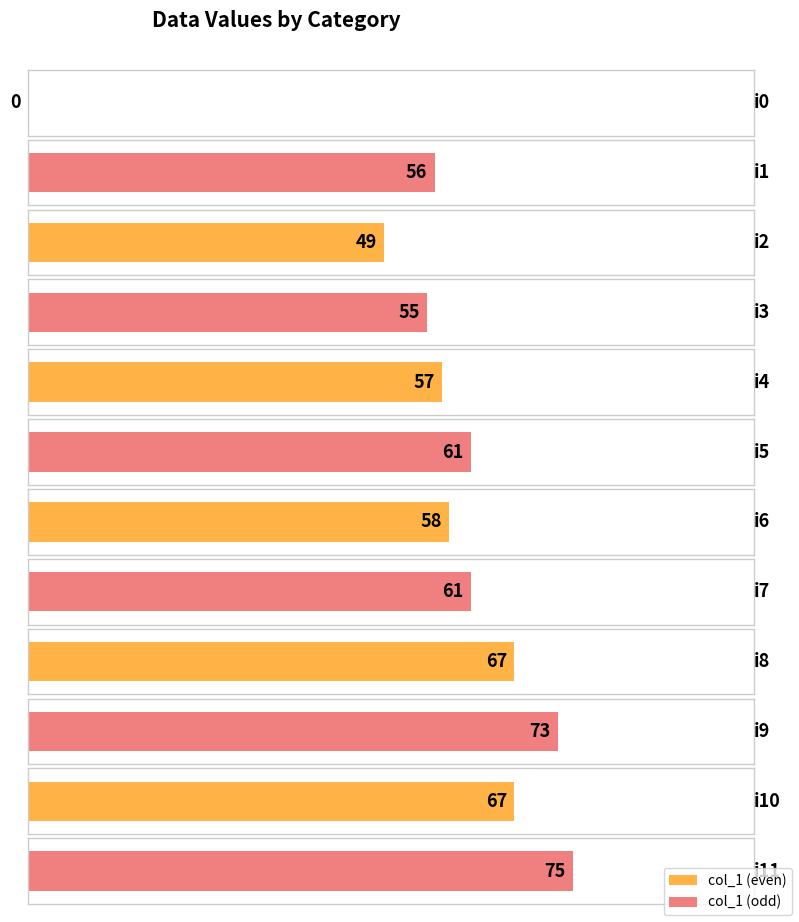

Approximately how many times larger is the value at i8 compared to i7?

1.1